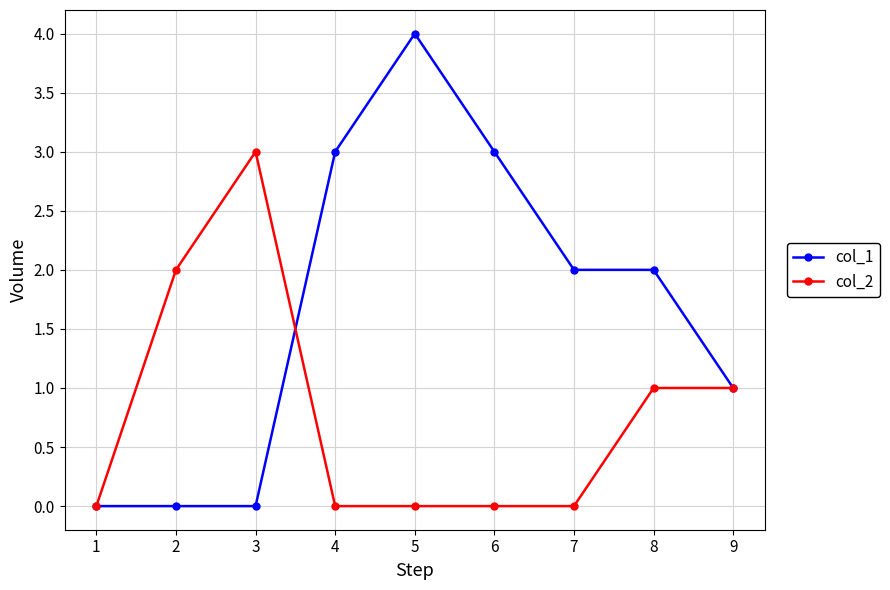

Is the value of col_1 at 6 greater than the value of col_2 at 4?

Yes